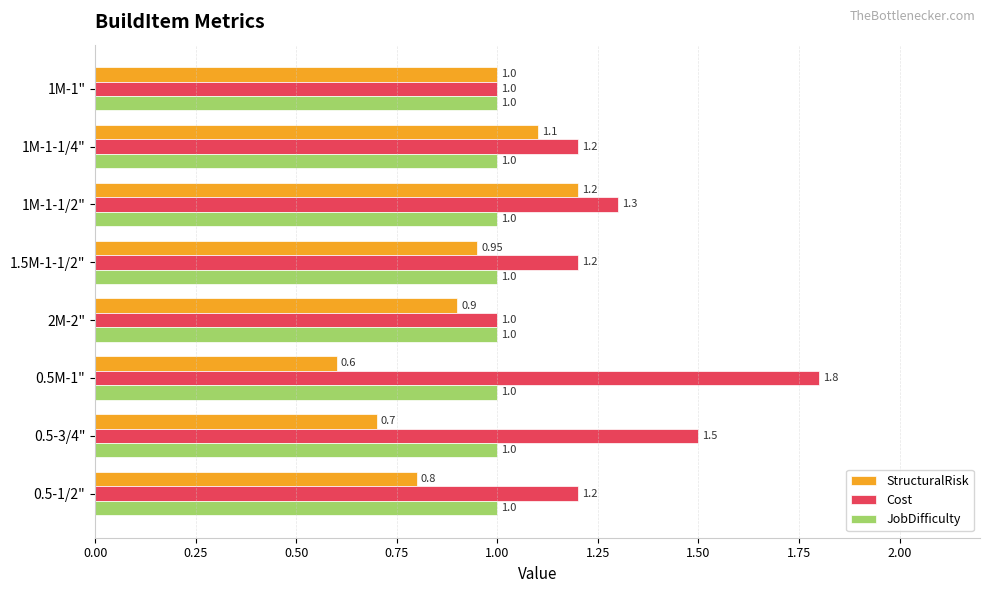

Which series changed the most between 1M-1" and 0.5M-1"?

Cost